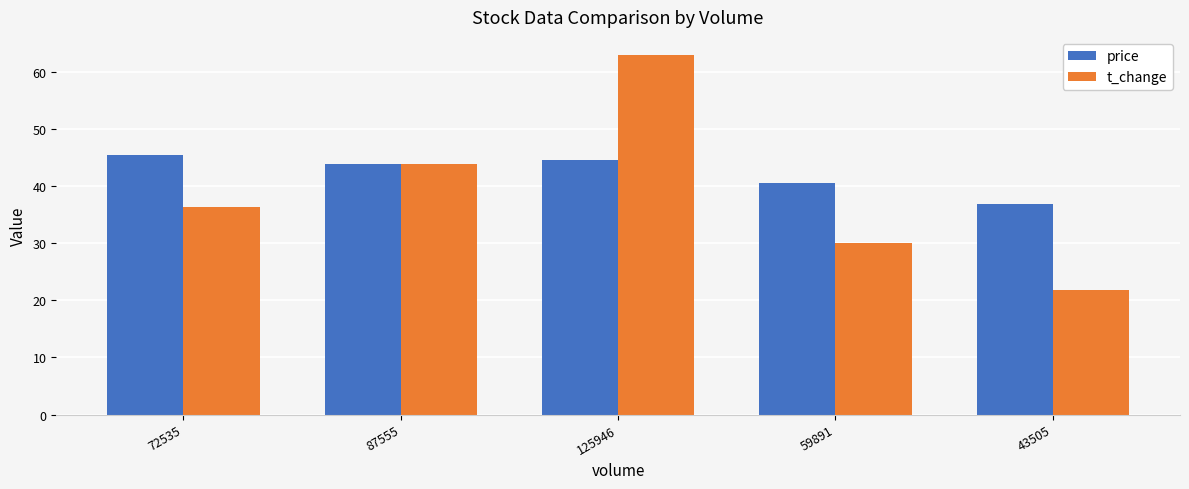

What is the label of the 3rd bar from the right?

125946